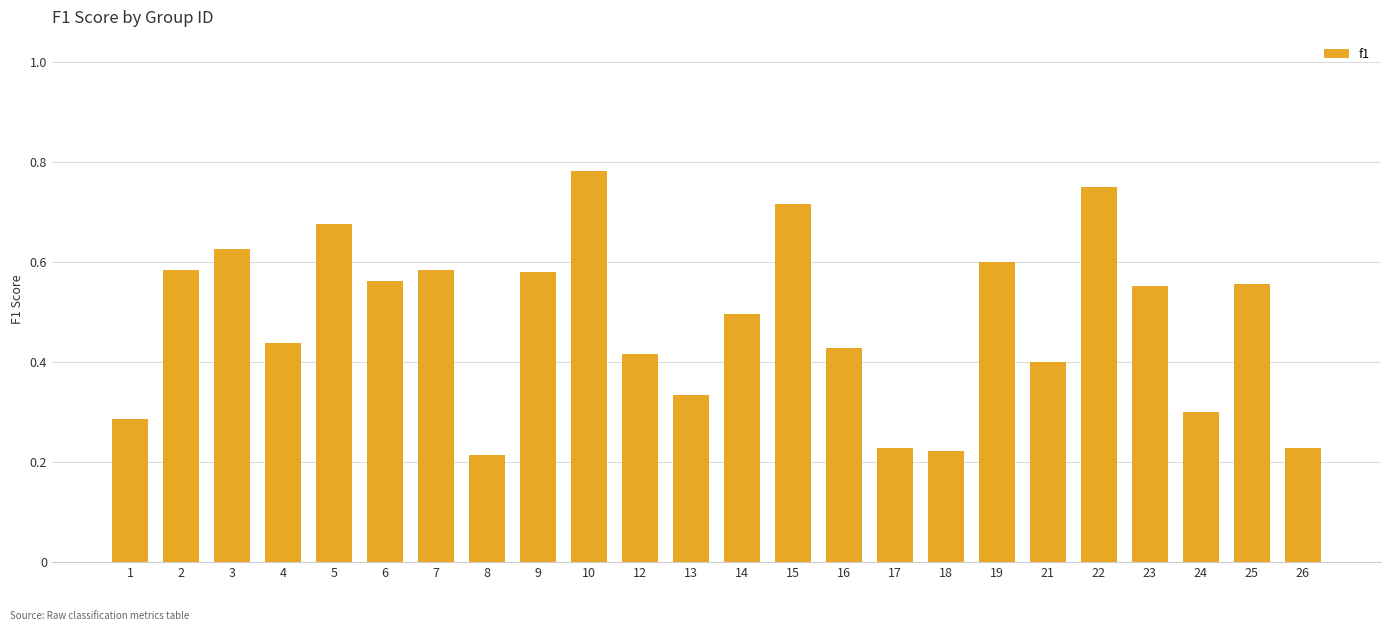

What is the sum of all values?

11.6